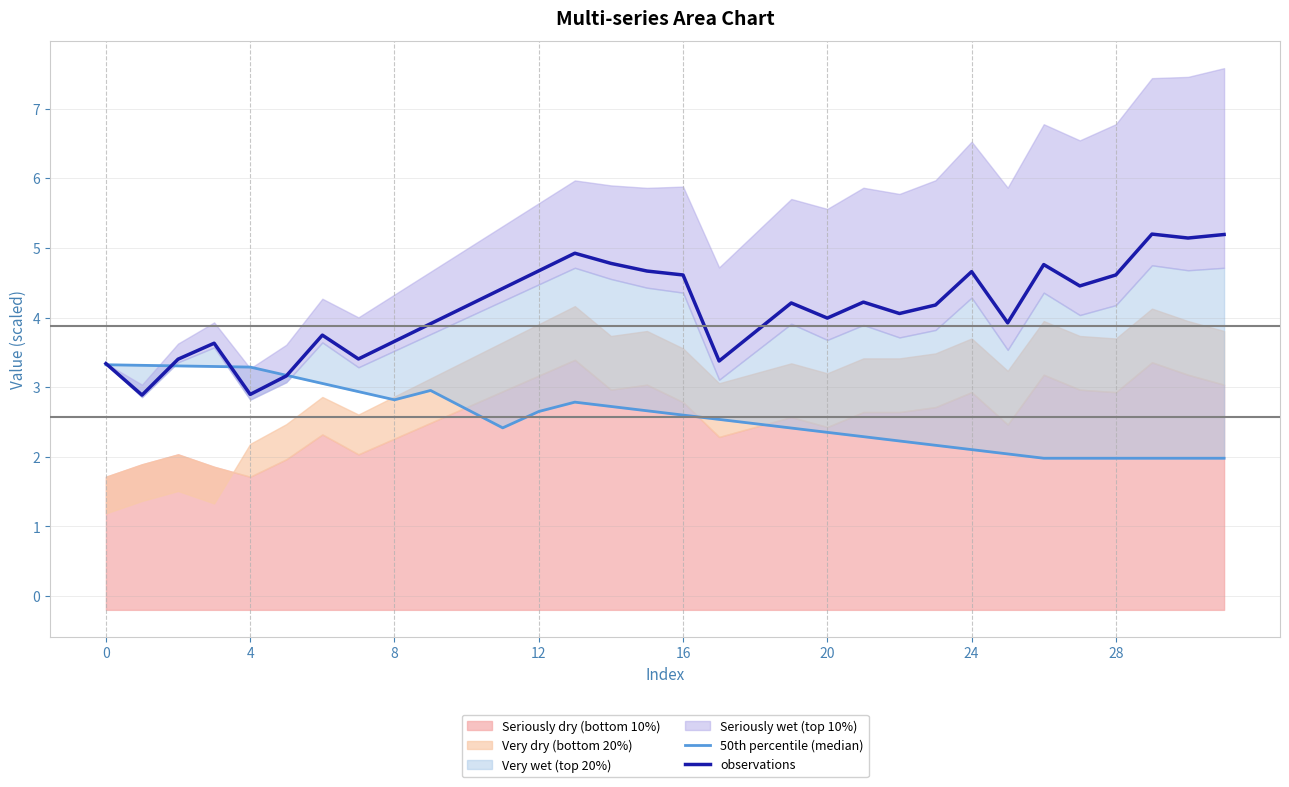

True or false: 50th percentile (median) has a value of 1.2 at 13.

False